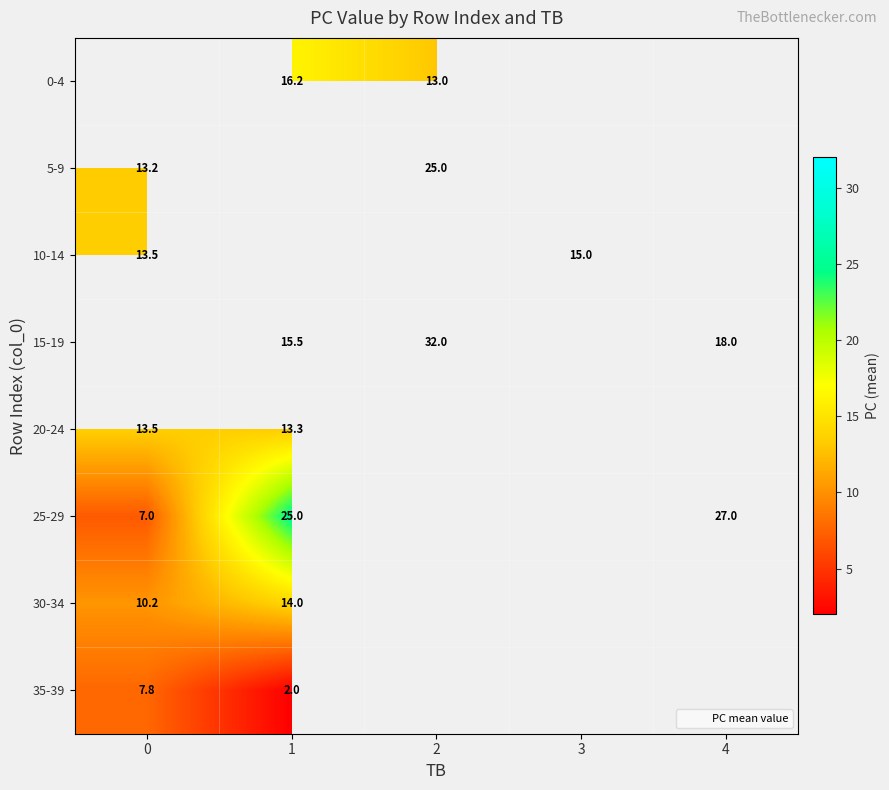

Which has a higher value, 4 or 1?

1